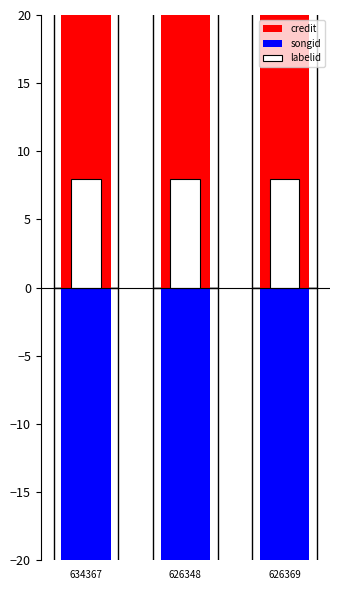

What is the sum of the credit values at 626369 and 634367?

40